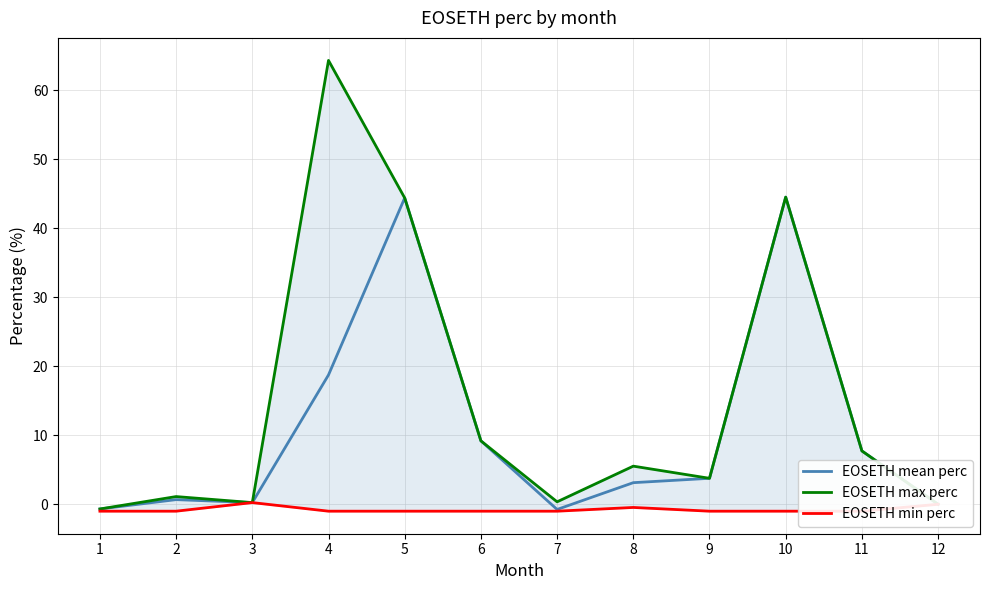

How many data points in EOSETH min perc are less than 0?

10